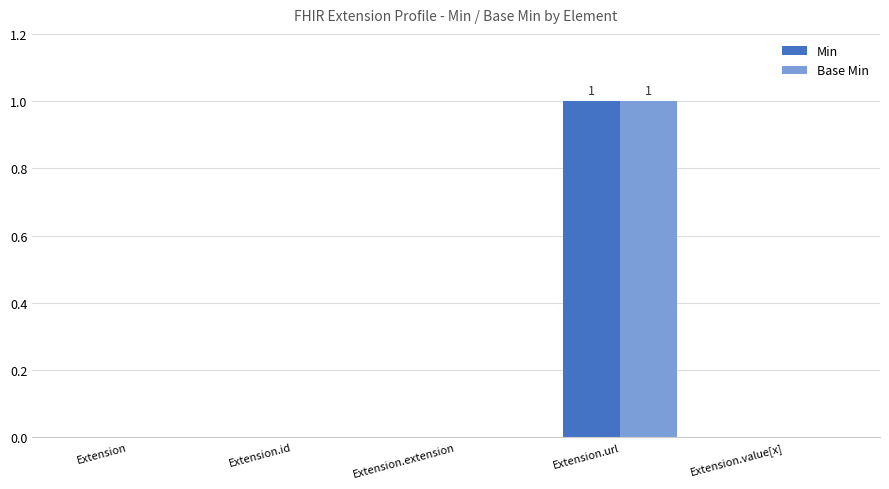

What is the highest value of the Base Min series?

1